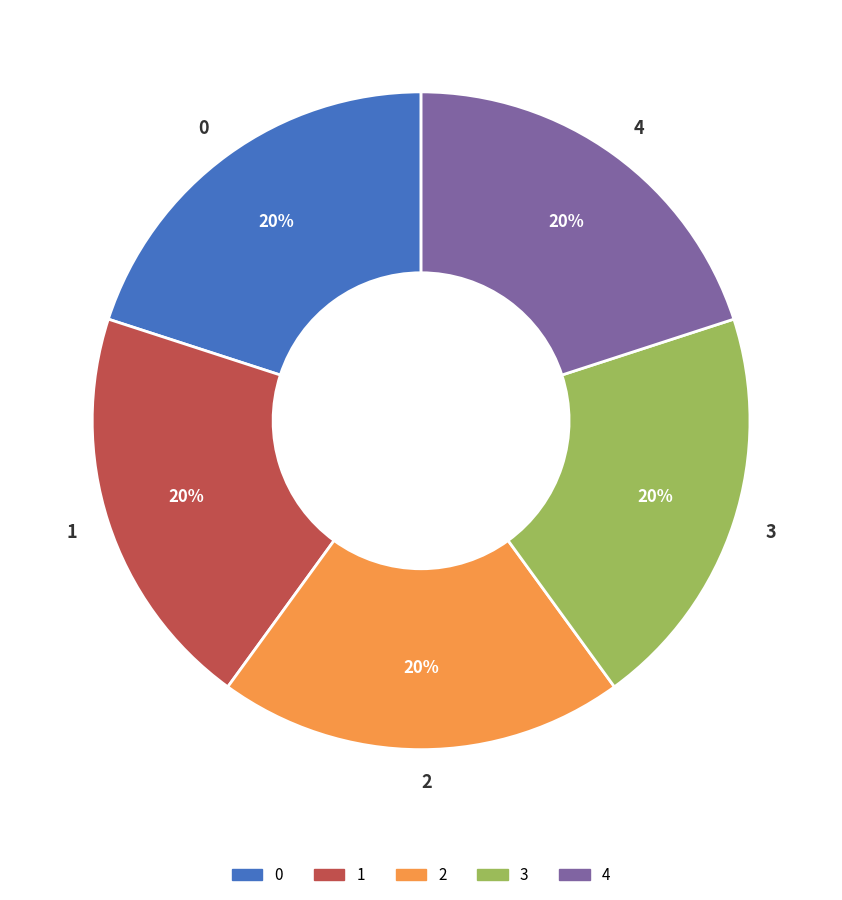

To the nearest percent, what portion does 4 represent?

20%